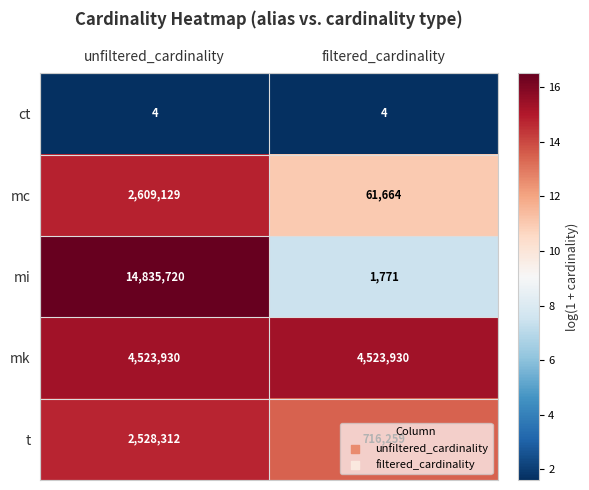

What is the maximum value shown in the chart?

14835720